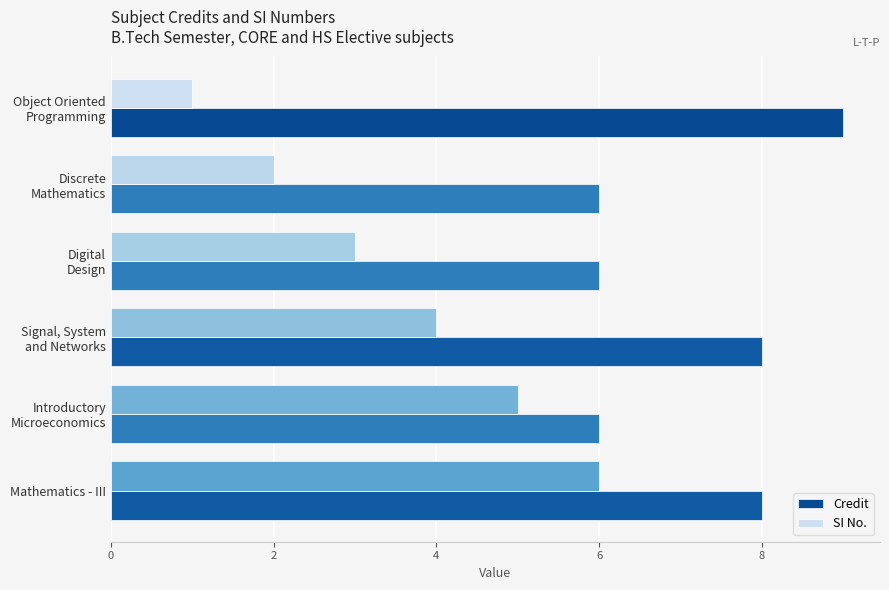

Rank the series by their maximum value, from lowest to highest.

SI No., Credit